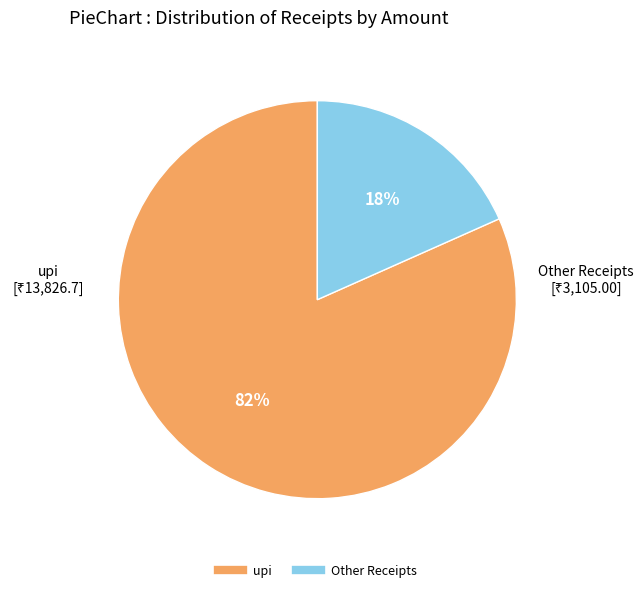

Is there a majority slice in this chart?

Yes